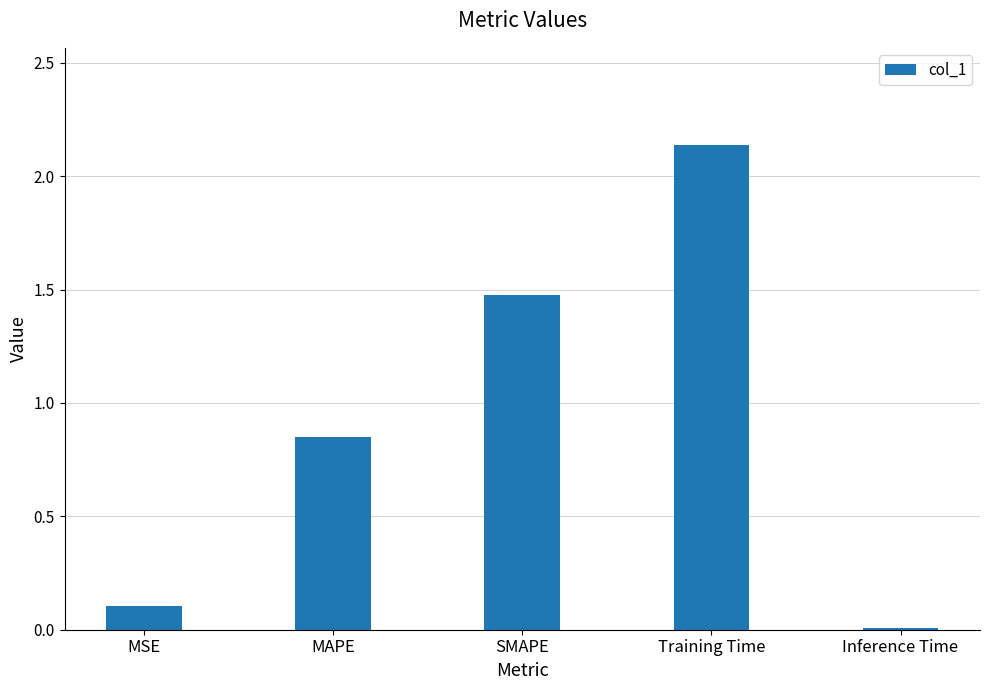

What is the sum of all values?

4.6